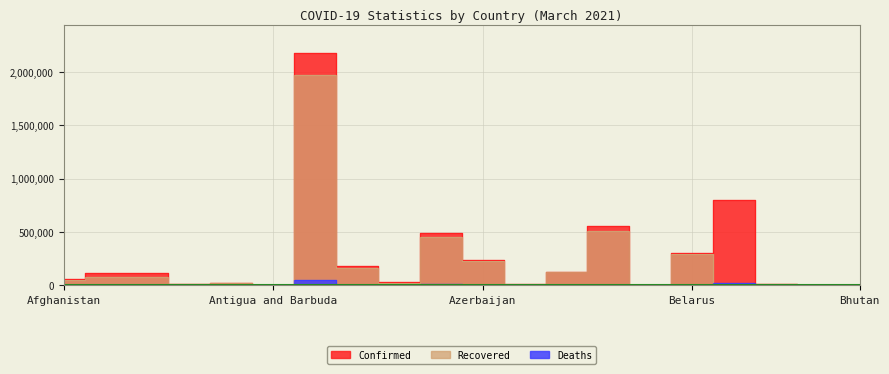

Between Bhutan and Albania, which is larger?

Albania